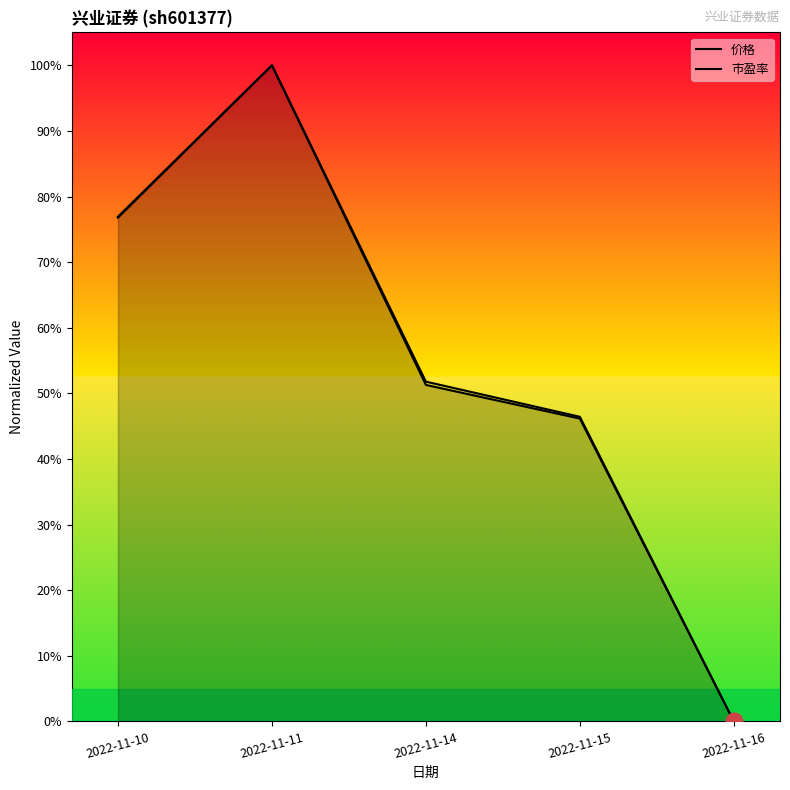

Rank the categories by 市盈率 value from lowest to highest.

2022-11-16, 2022-11-15, 2022-11-14, 2022-11-10, 2022-11-11